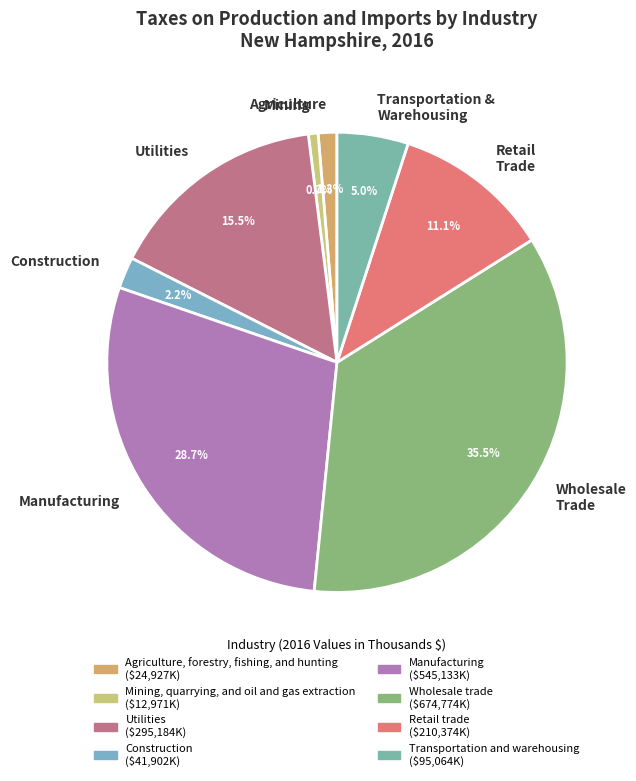

Approximately how many times larger is the value at Wholesale Trade compared to Retail Trade?

3.2